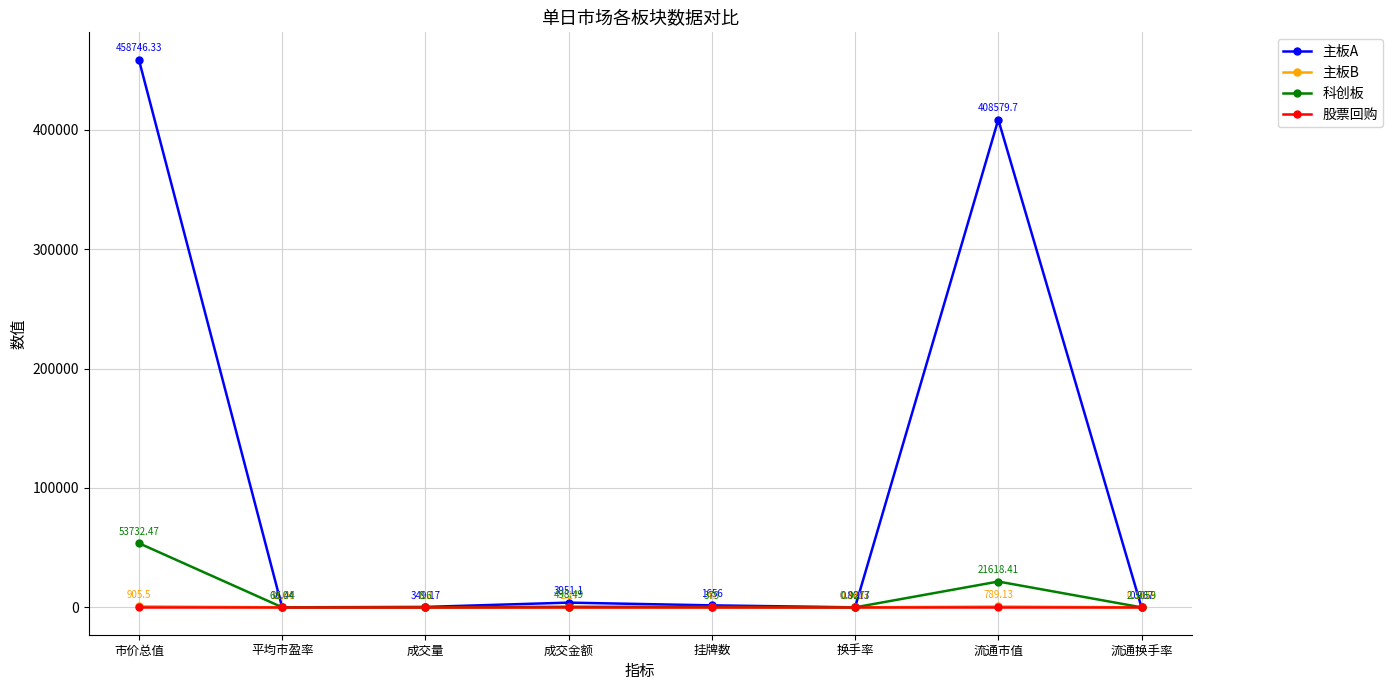

True or false: 科创板 and 主板A cross at least once.

True